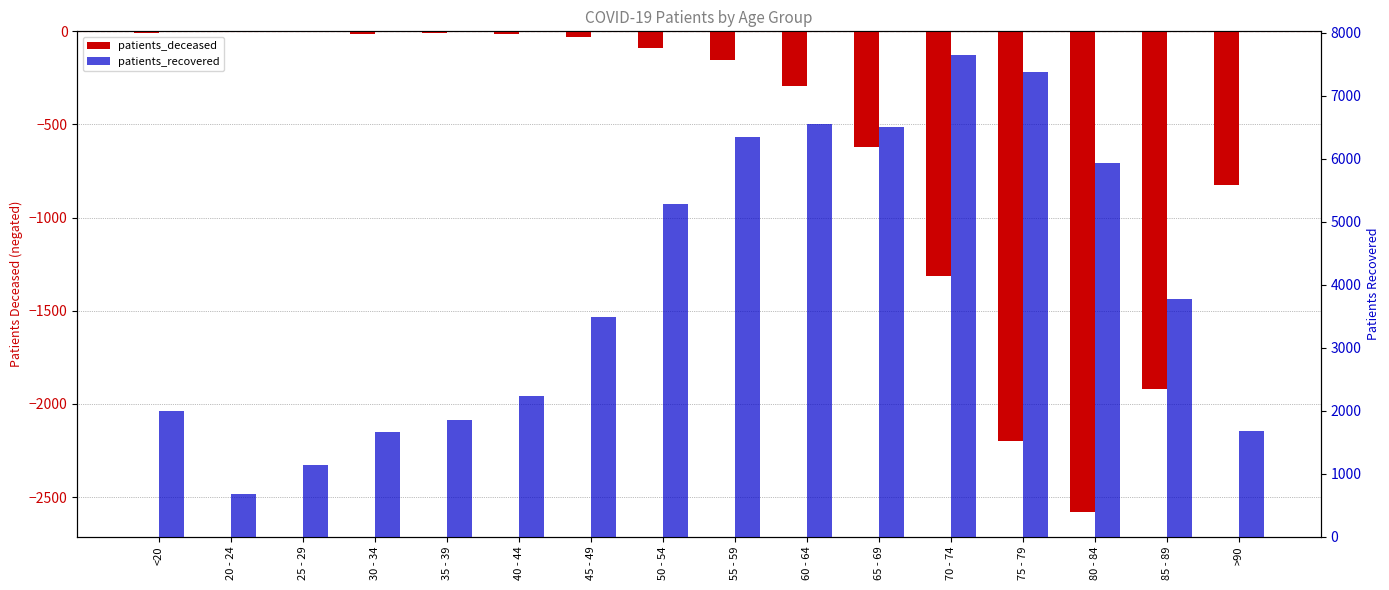

What is the total value across all series at 60 - 64?

6261